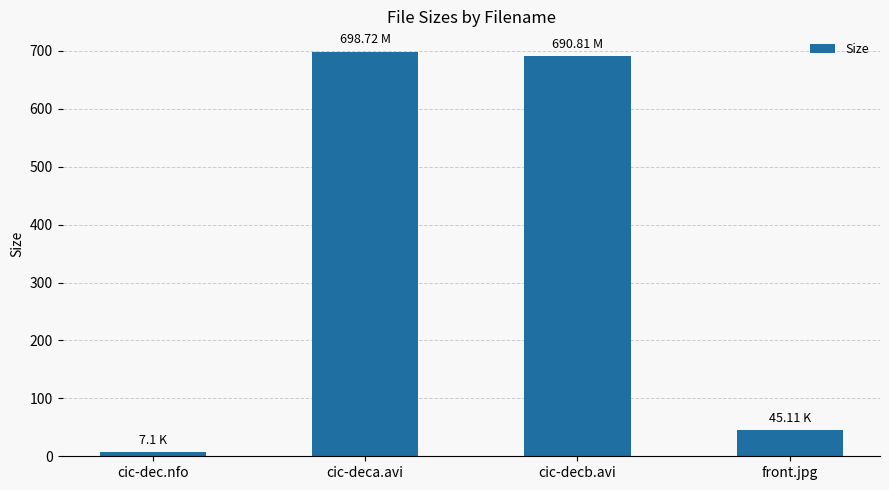

Reading left to right, what are all the values shown in this chart?

cic-dec.nfo=7.1	cic-deca.avi=698.7	cic-decb.avi=690.8	front.jpg=45.1